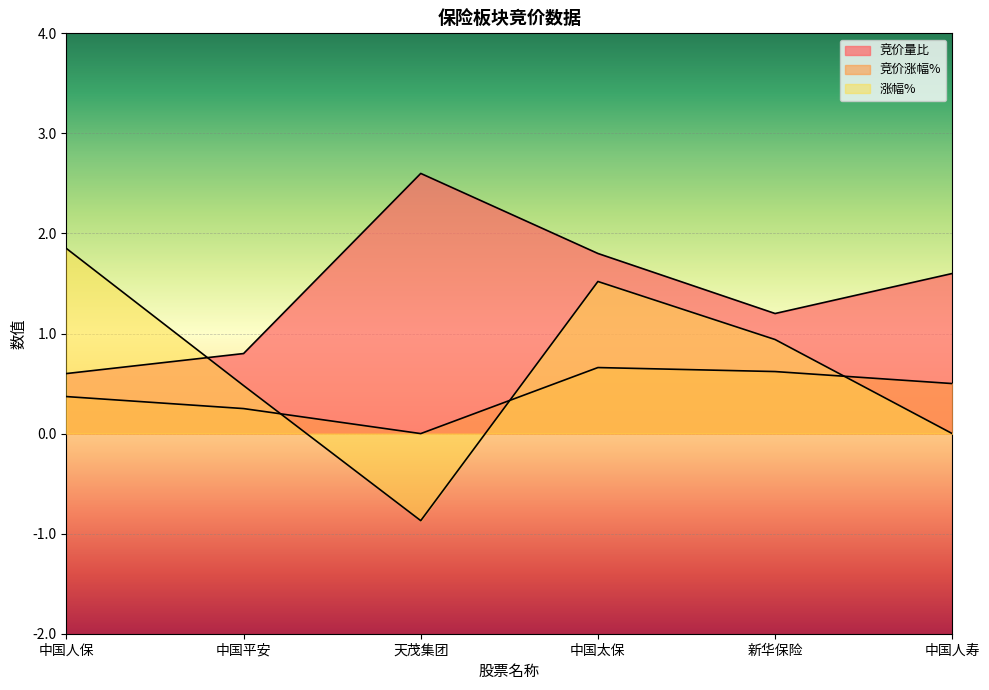

What is the sum of the 竞价涨幅% values at 中国人保 and 中国太保?

1.0